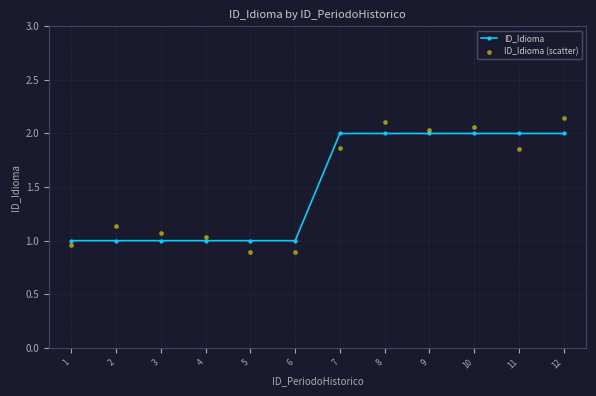

Which series has the largest total across all categories?

ID_Idioma (scatter)